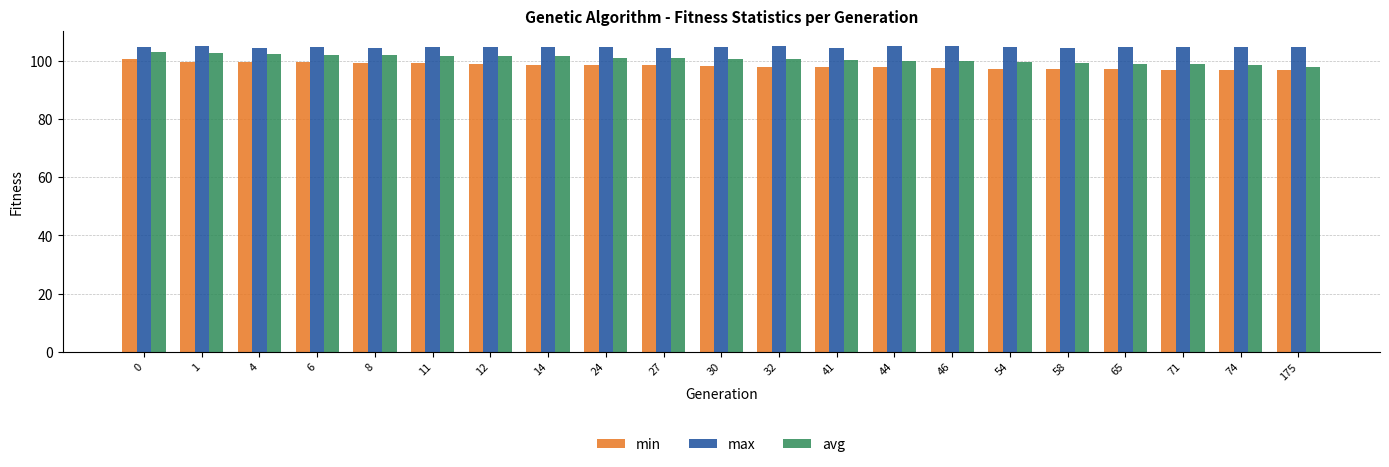

Rank the series at 8 from lowest to highest value.

min, avg, max